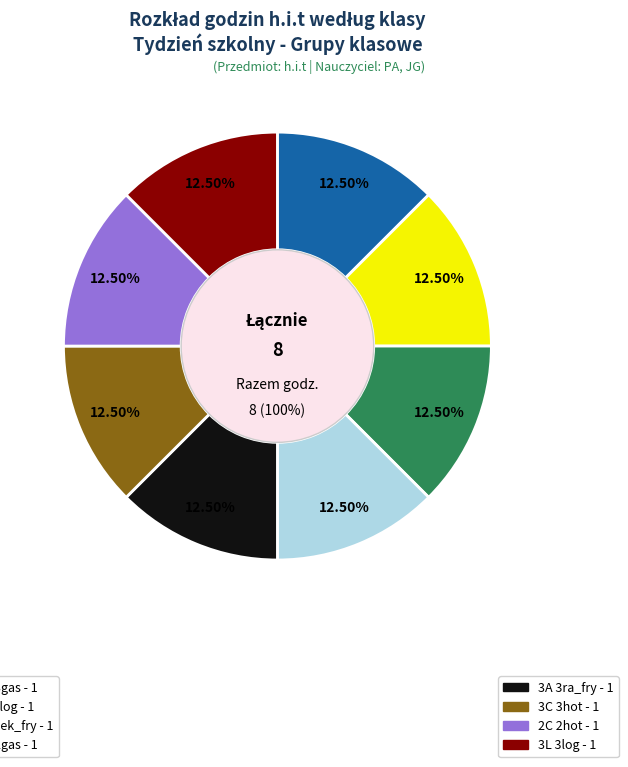

How many slices are in this pie chart?

8